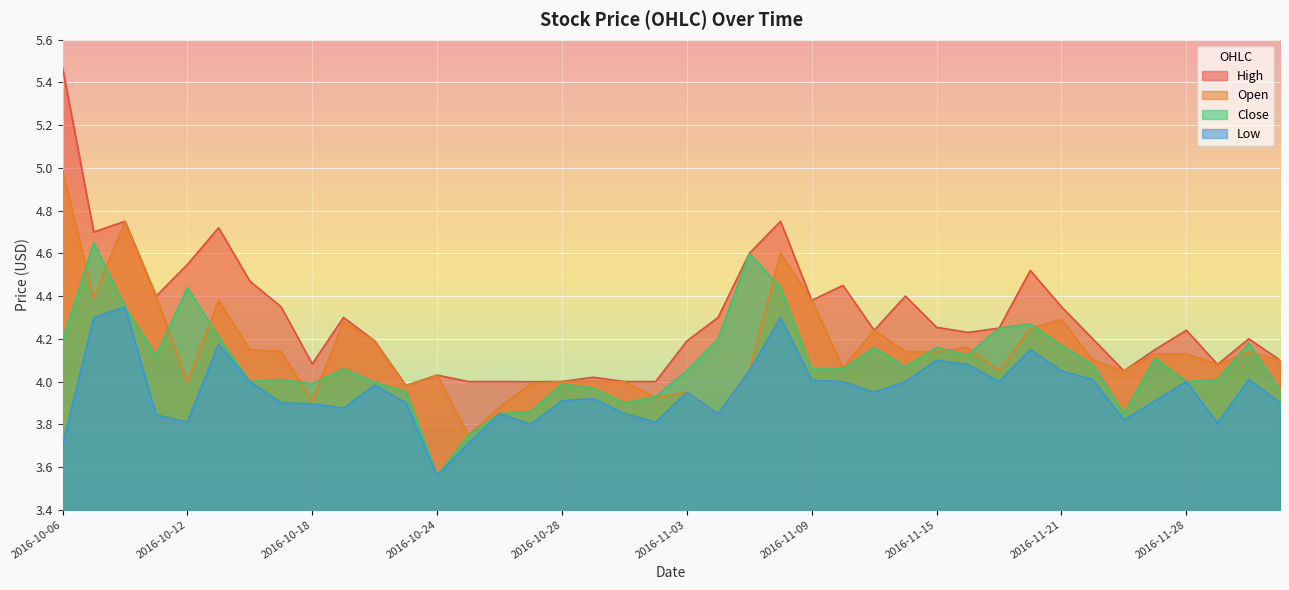

What are all the series names shown in the legend?

High, Open, Close, Low